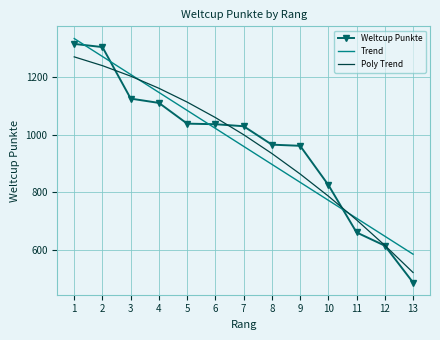

At how many categories does at least one series exceed 503?

13